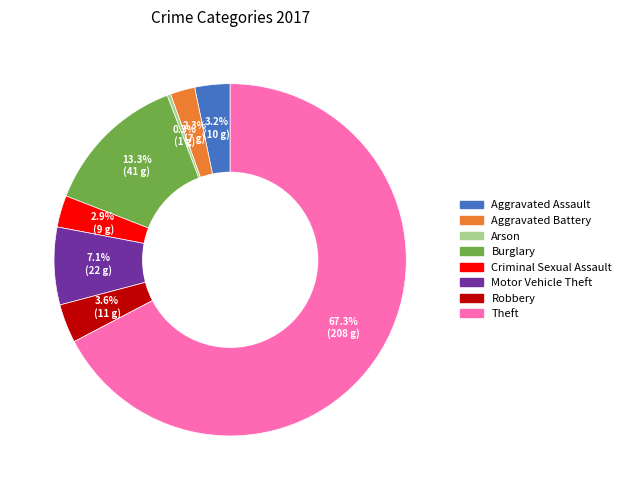

How many slices are in this pie chart?

8